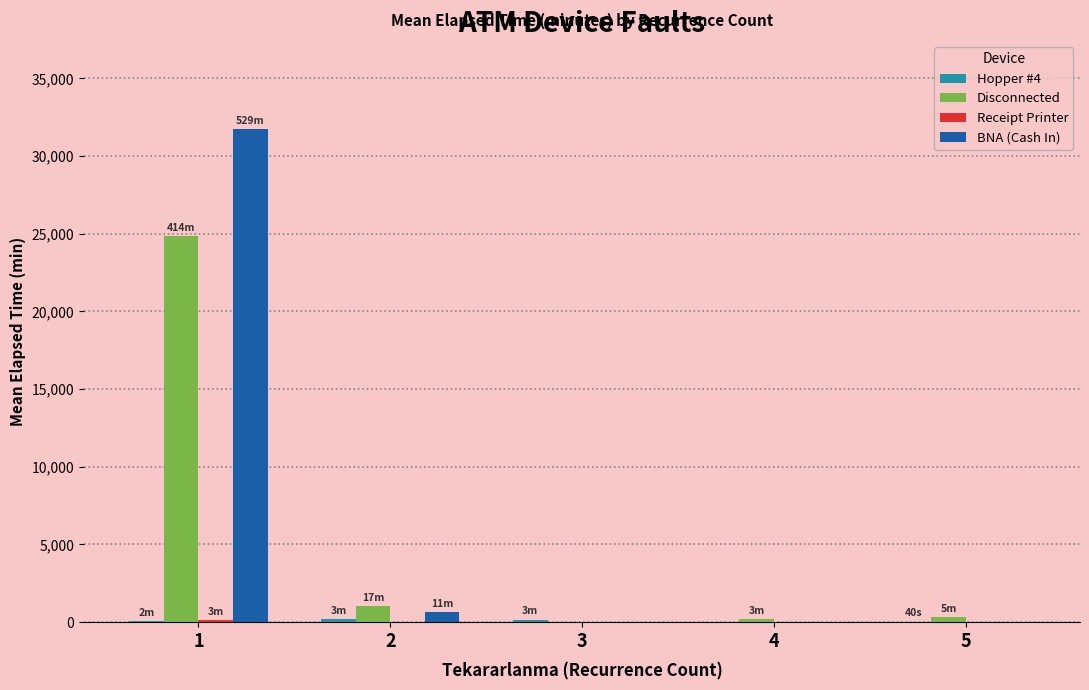

What is the sum of all BNA (Cash In) values?

32384.5